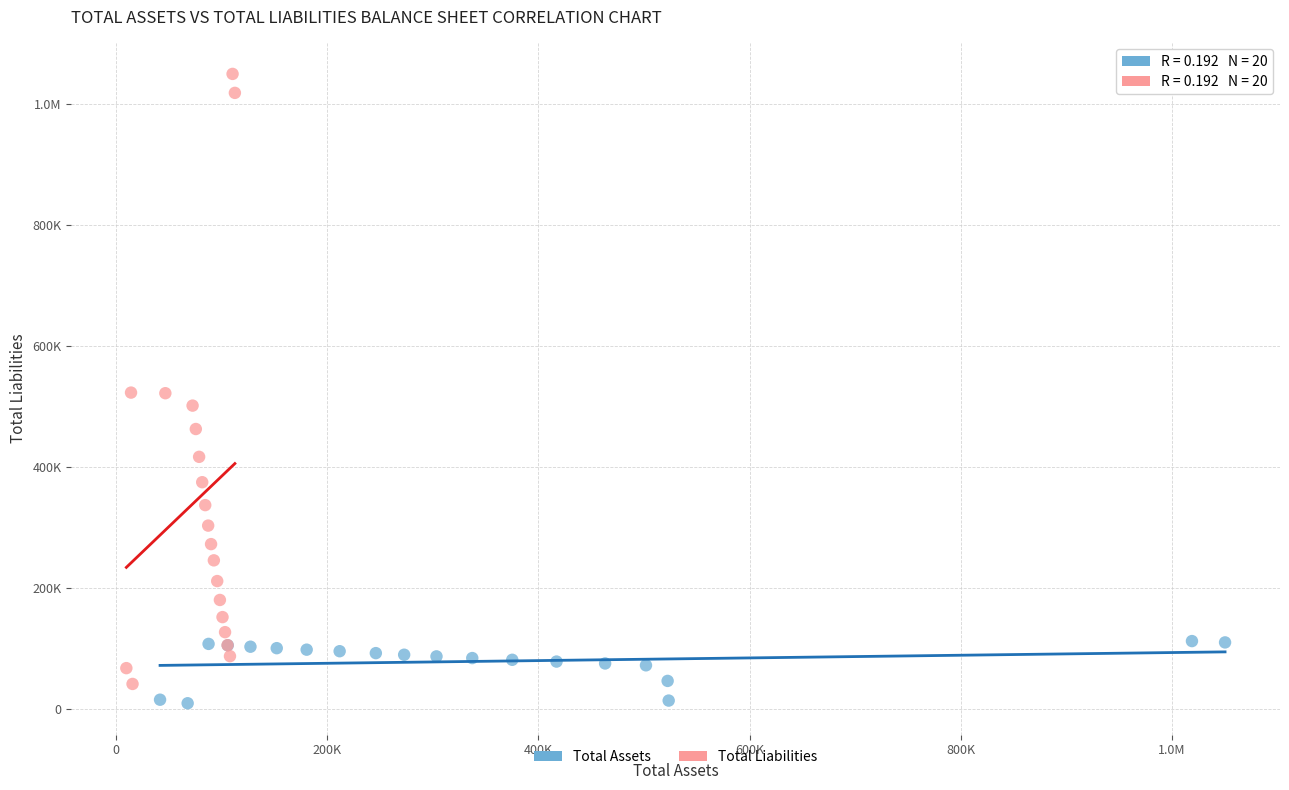

What are all the series names shown in the legend?

Total Assets, Total Liabilities